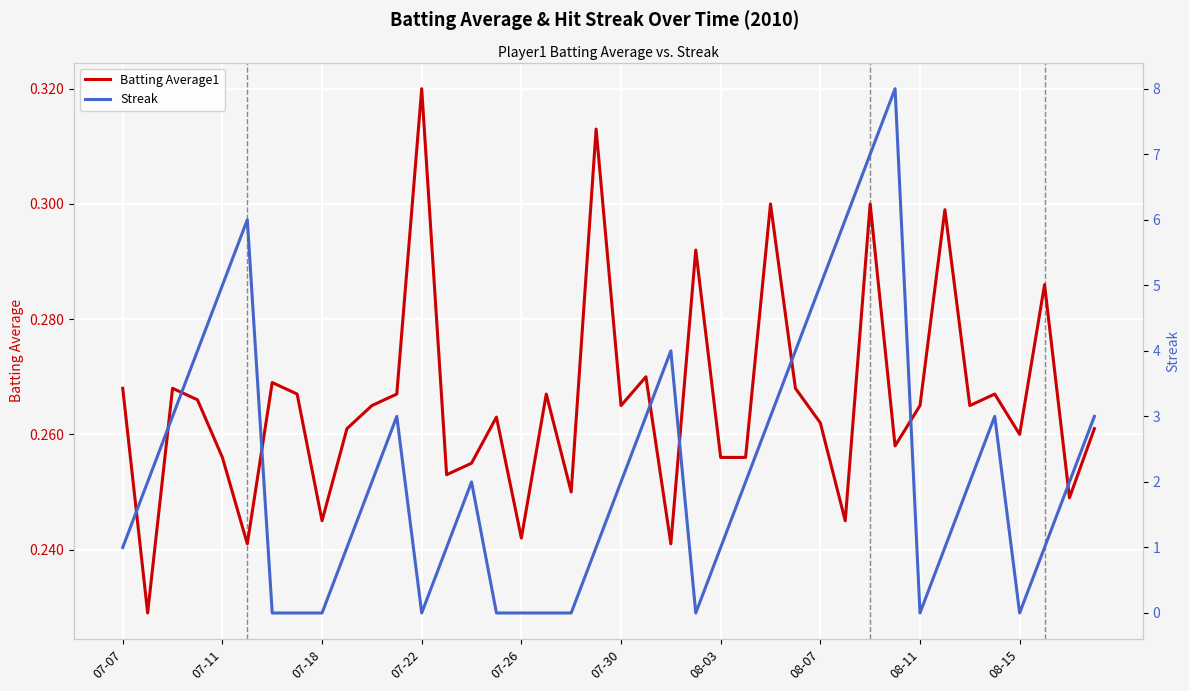

What position from the right is 26?

14